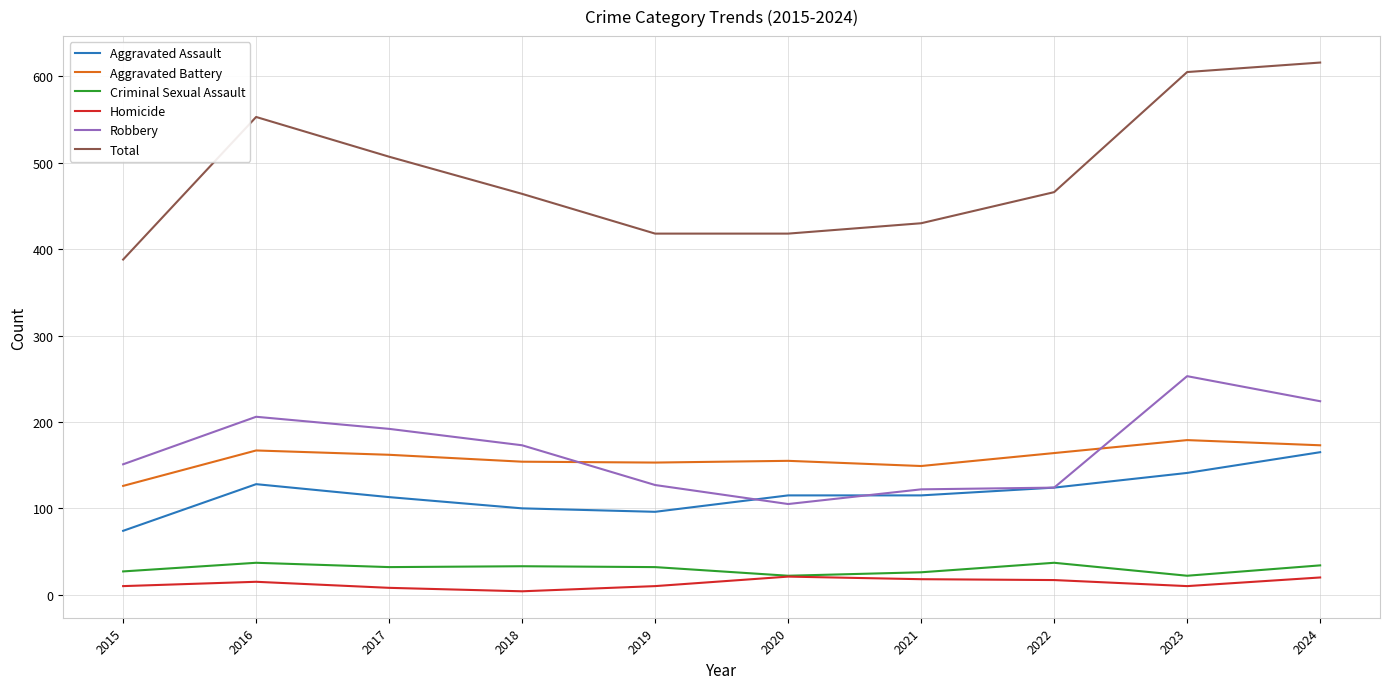

Which series has the largest total across all categories?

Total